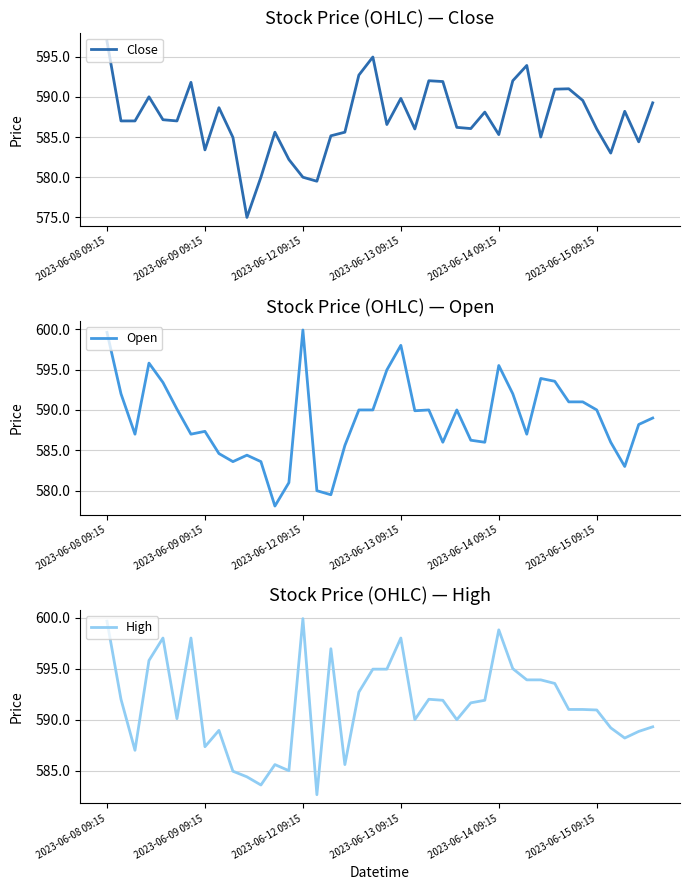

Which series has the largest range (max minus min)?

Close